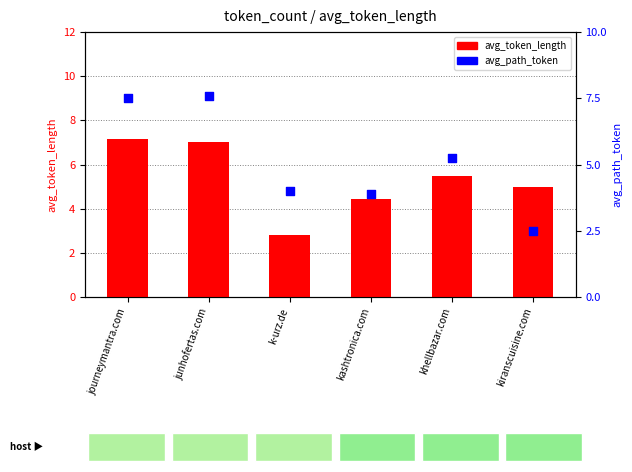

At how many categories does at least one series exceed 2?

6